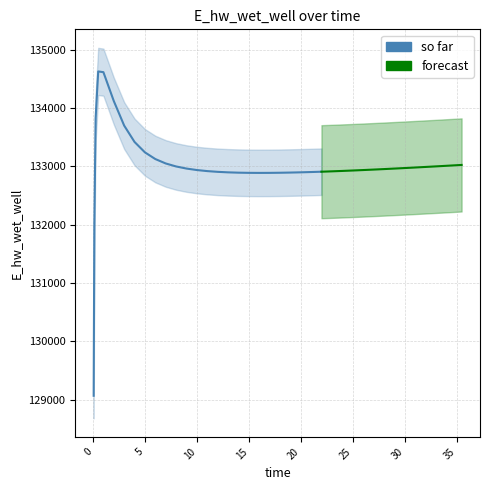

Between 0.09375 and 12.96875, which is larger?

12.96875